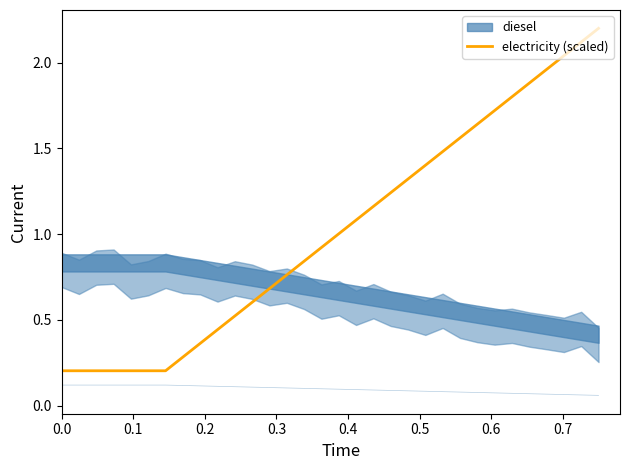

True or false: there are more than 1 points higher than both neighbors.

False